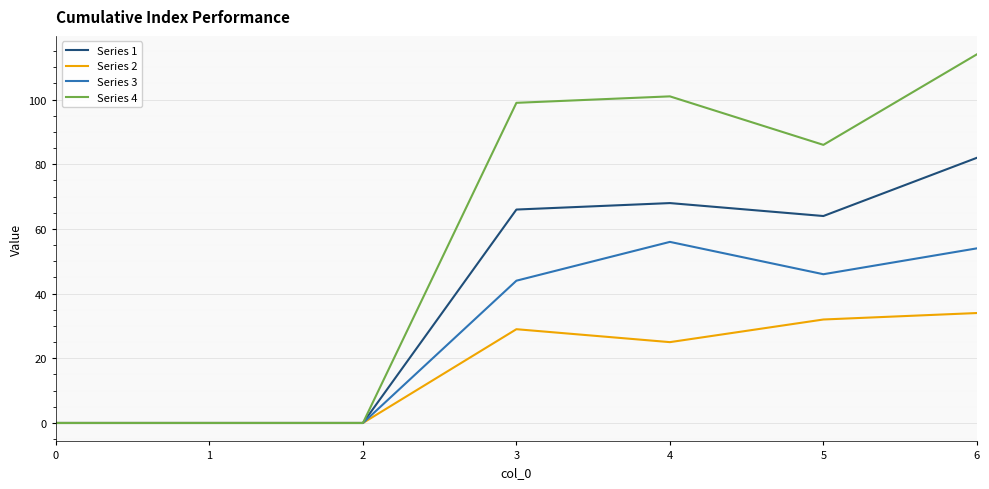

At 4, list the series in order from smallest to largest.

Series 2, Series 3, Series 1, Series 4